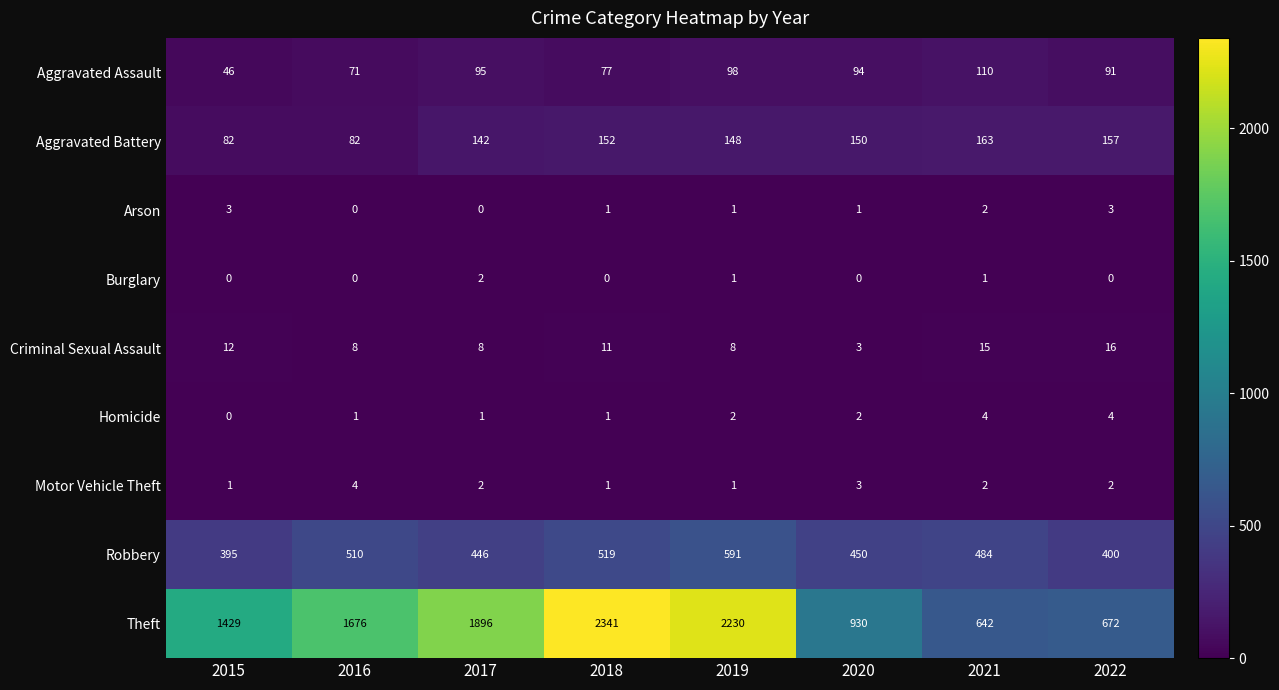

What is the difference between the highest and lowest values at 2022?

672